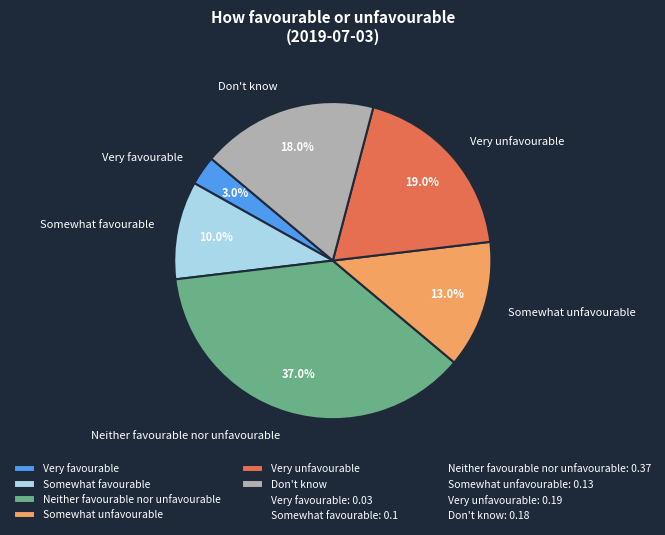

Between Don't know and Very unfavourable, which is larger?

Very unfavourable